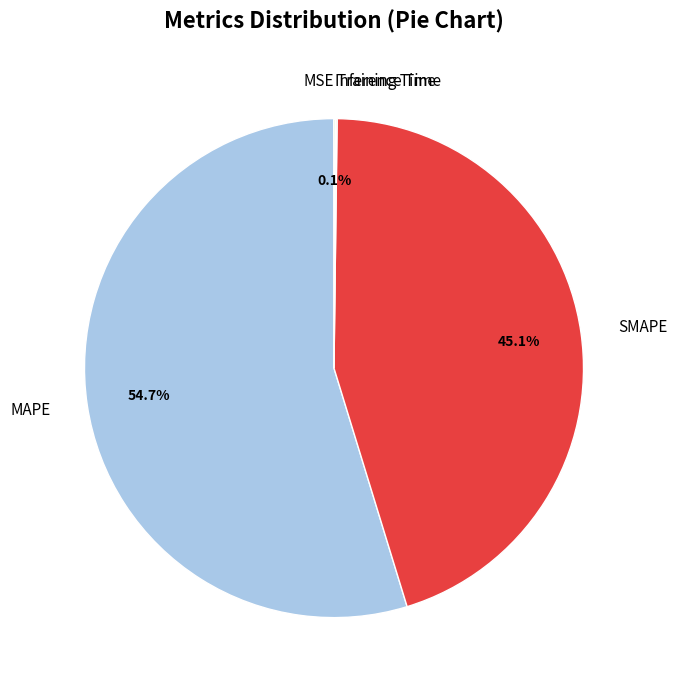

What portion of the pie excludes MAPE?

45.3%